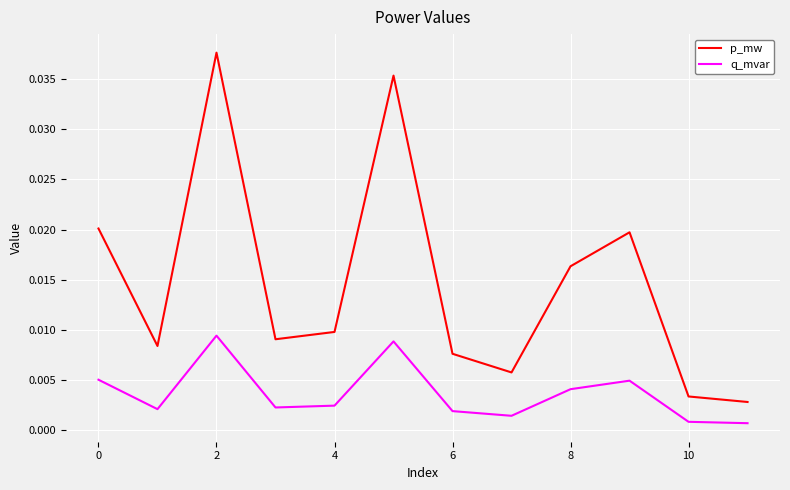

What are all the series names shown in the legend?

p_mw, q_mvar